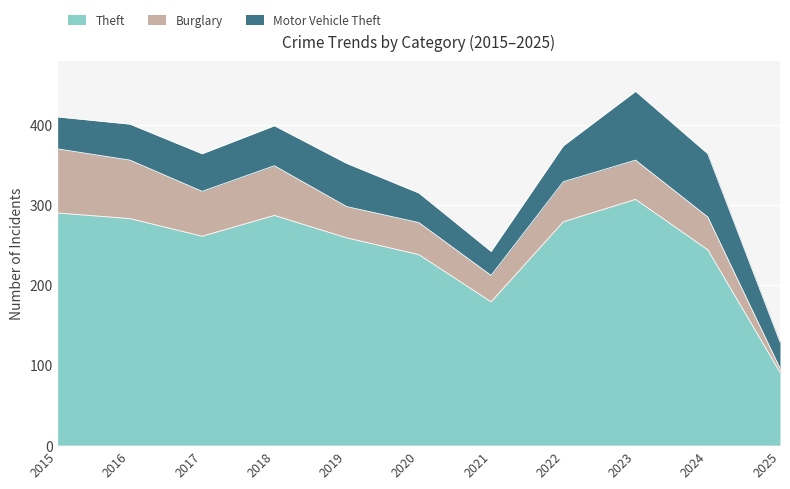

Which has a higher value, 2018 or 2025?

2018